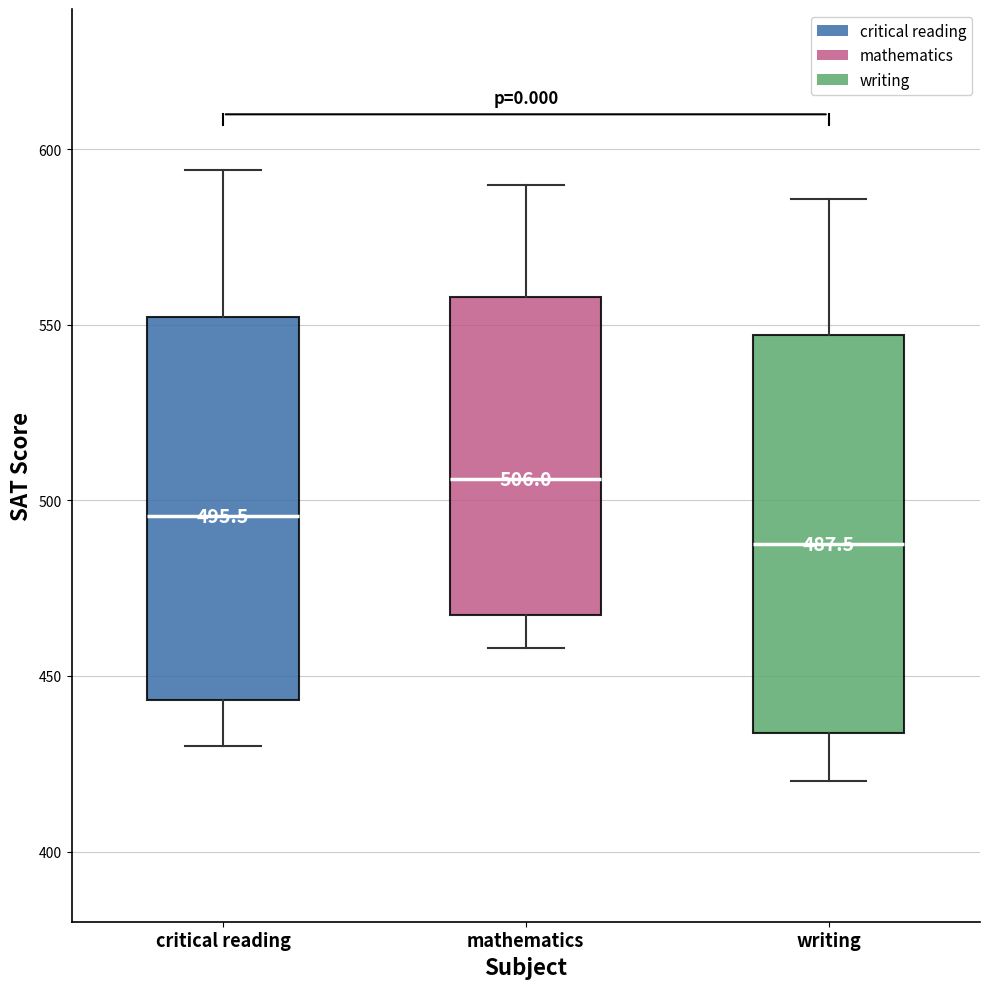

Which box has the lowest median line?

writing